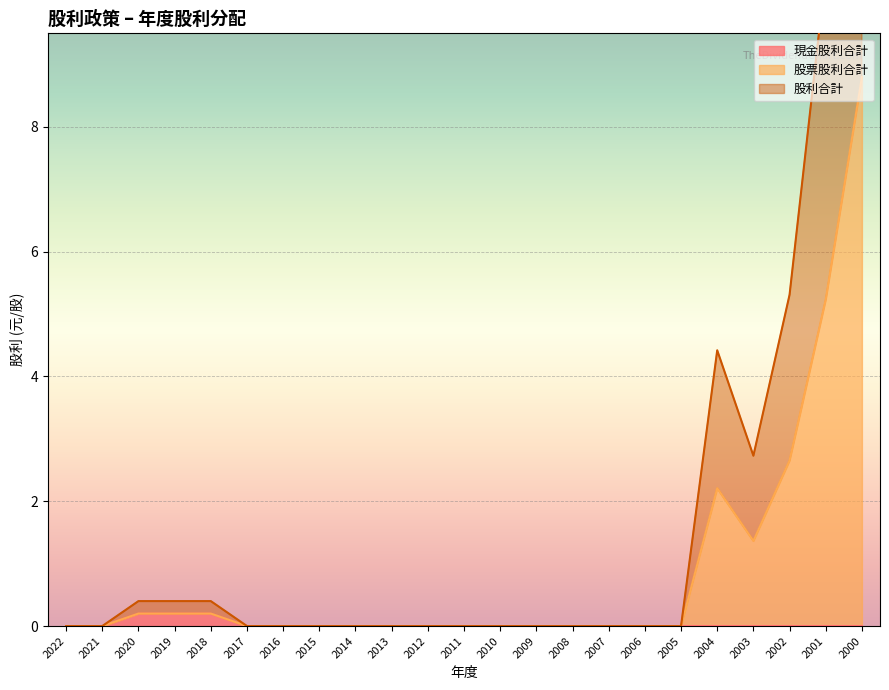

Rank the series at 2012 from highest to lowest value.

現金股利合計, 股票股利合計, 股利合計